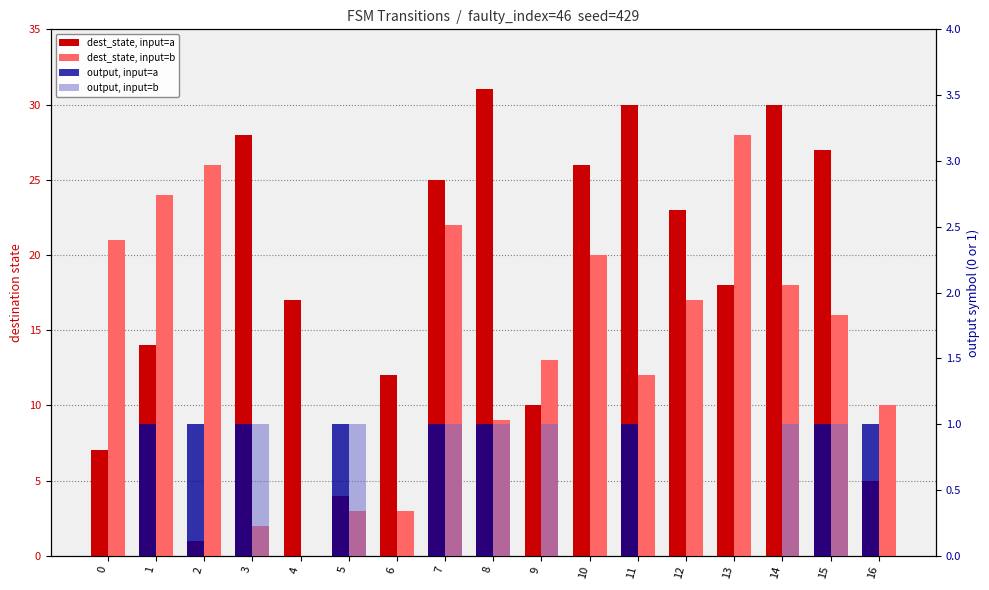

Which series has the widest spread of values?

dest_state, input=a